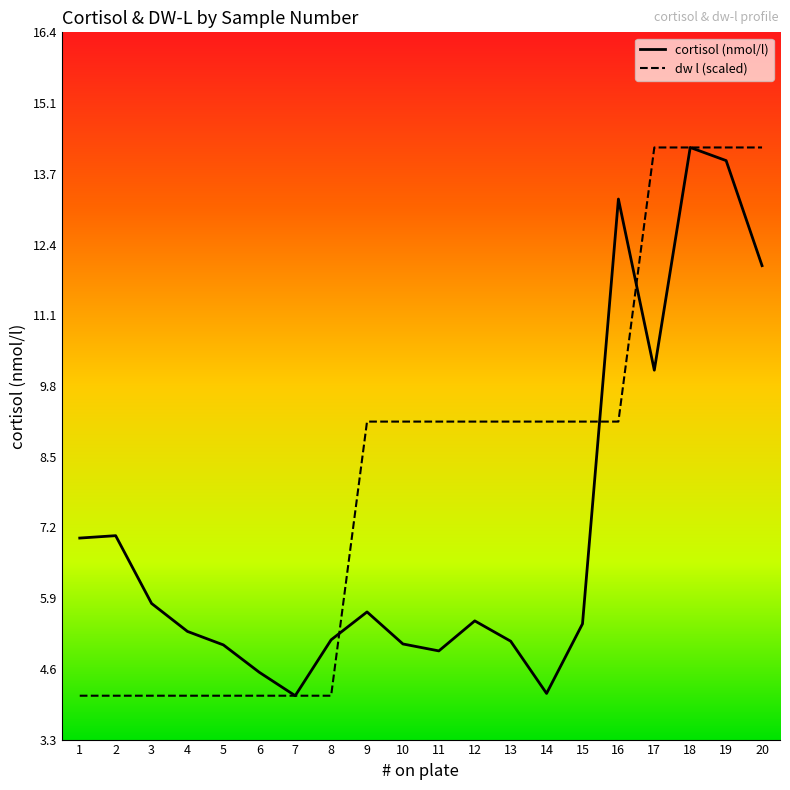

True or false: dw l (scaled) and cortisol (nmol/l) intersect in this chart.

True